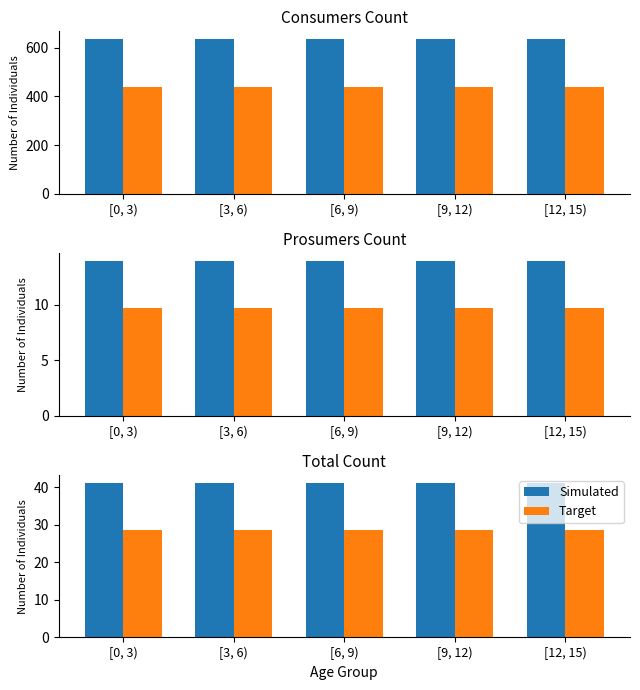

How many groups of bars are there?

5